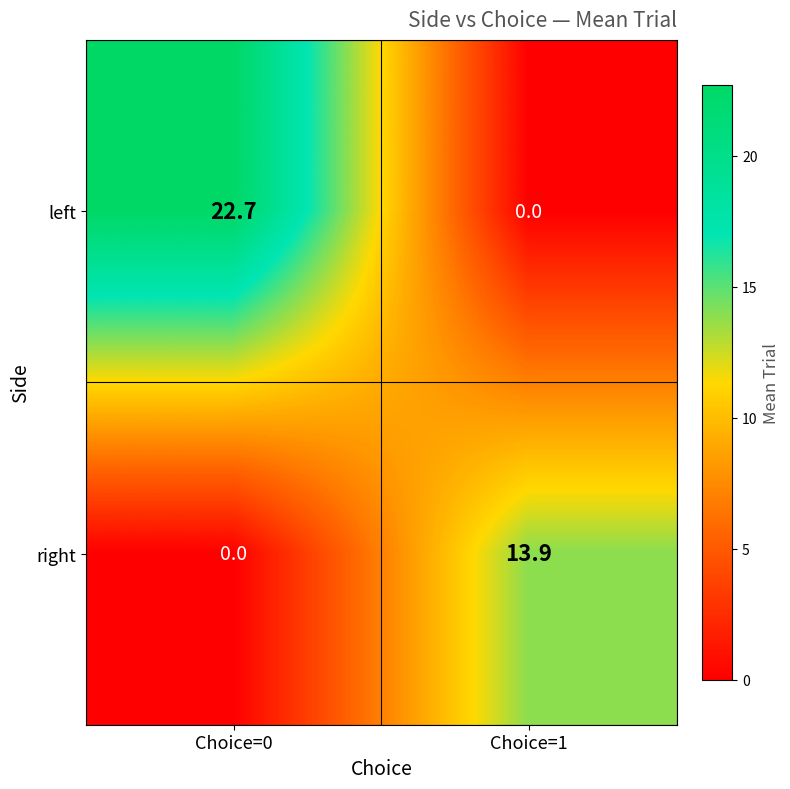

Count the number of data series in this chart.

2